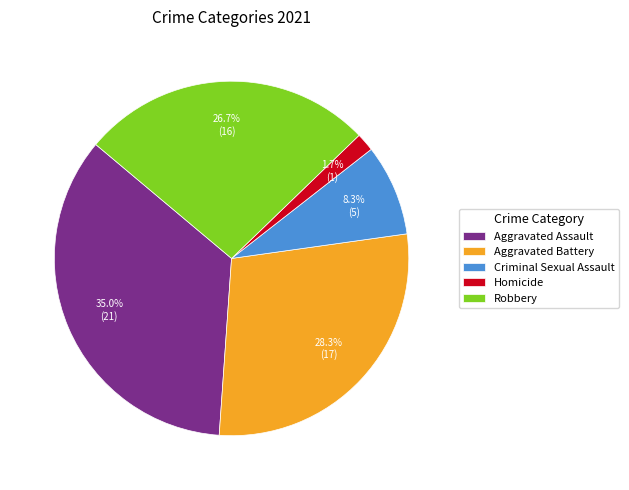

What is the smallest slice in the pie chart?

Homicide